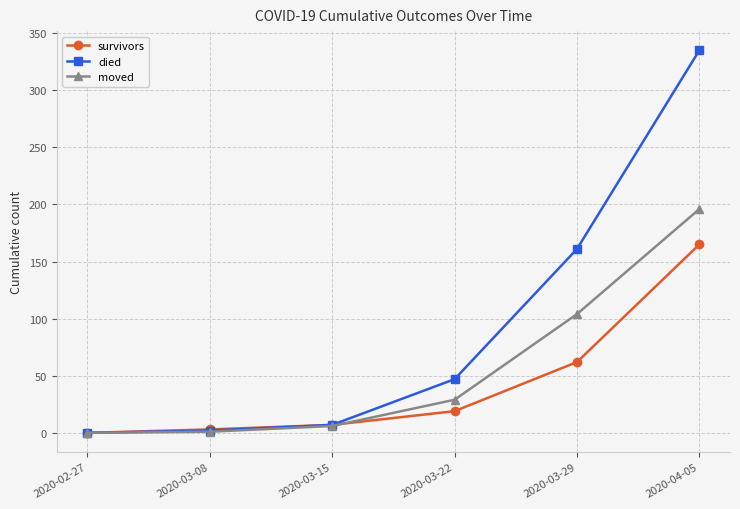

How many lines are shown in the chart?

3